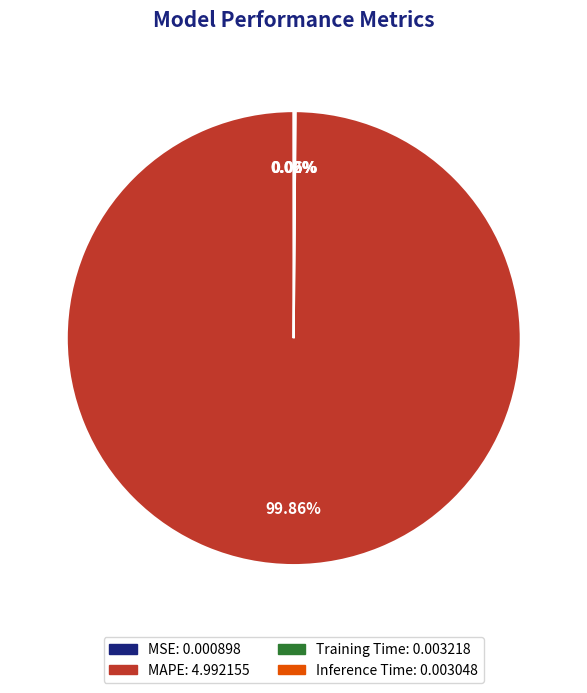

Which category has the biggest portion of the pie?

MAPE